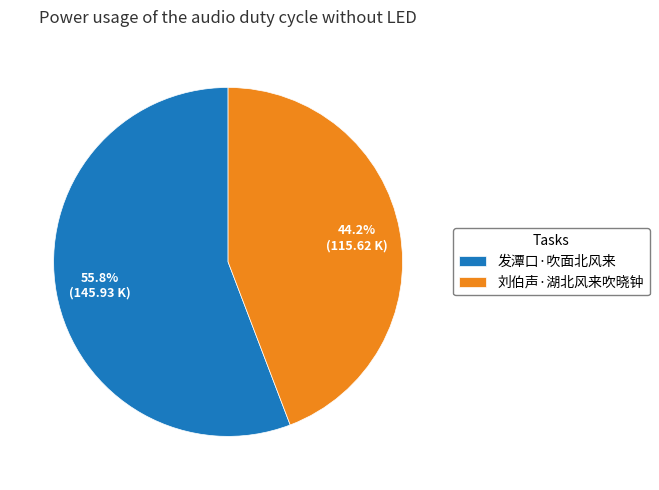

Between 刘伯声·湖北风来吹晓钟 and 发潭口·吹面北风来, which is larger?

发潭口·吹面北风来